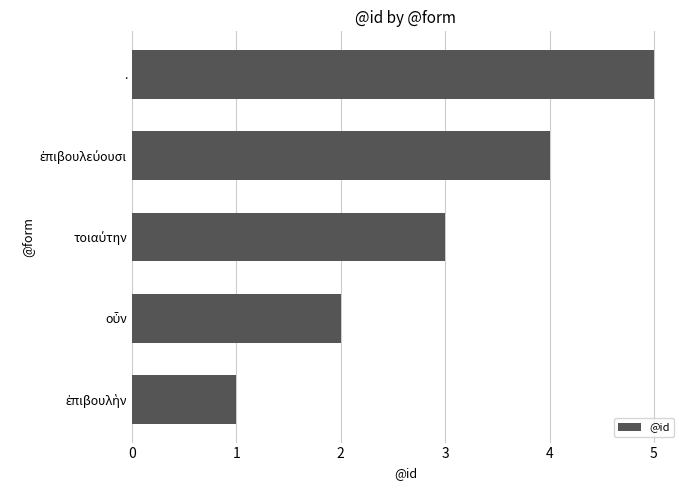

Does the chart contain stacked bars?

No